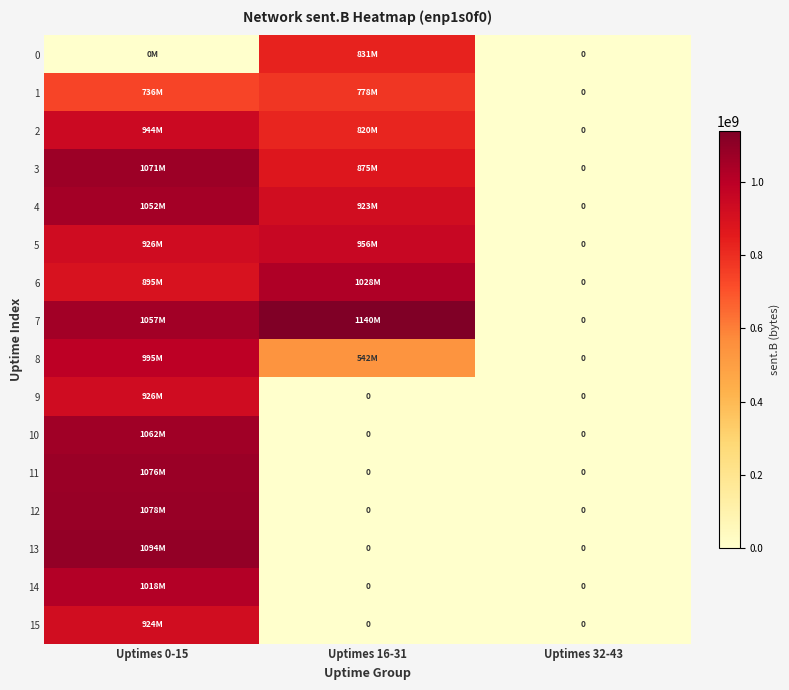

At Uptimes 32-43, list the series in order from smallest to largest.

0, 1, 2, 3, 4, 5, 6, 7, 8, 9, 10, 11, 12, 13, 14, 15